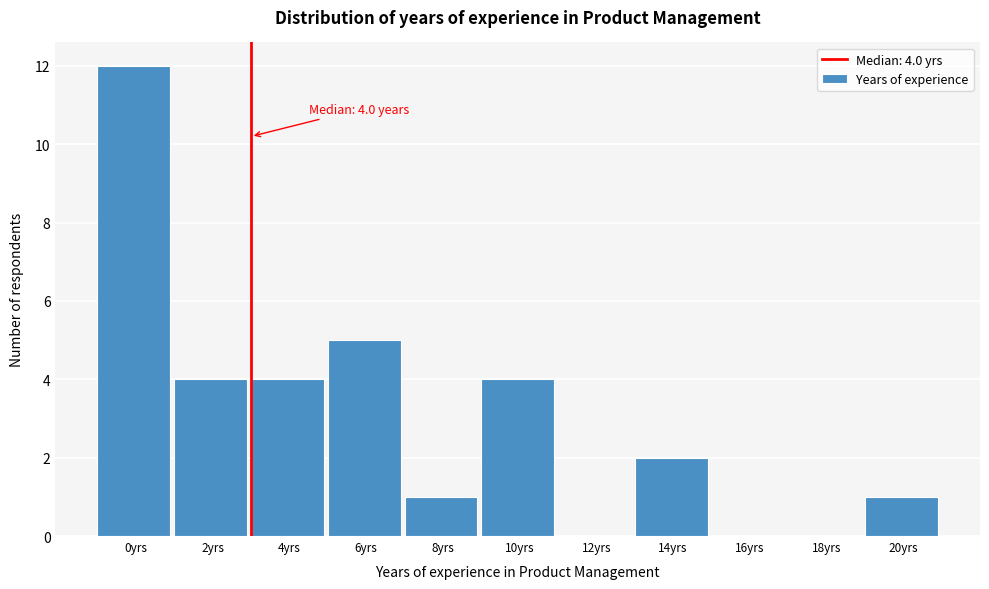

Reading left to right, transcribe all the data shown in this chart.

0yrs=12	2yrs=4	4yrs=4	6yrs=5	8yrs=1	10yrs=4	12yrs=0	14yrs=2	16yrs=0	18yrs=0	20yrs=1